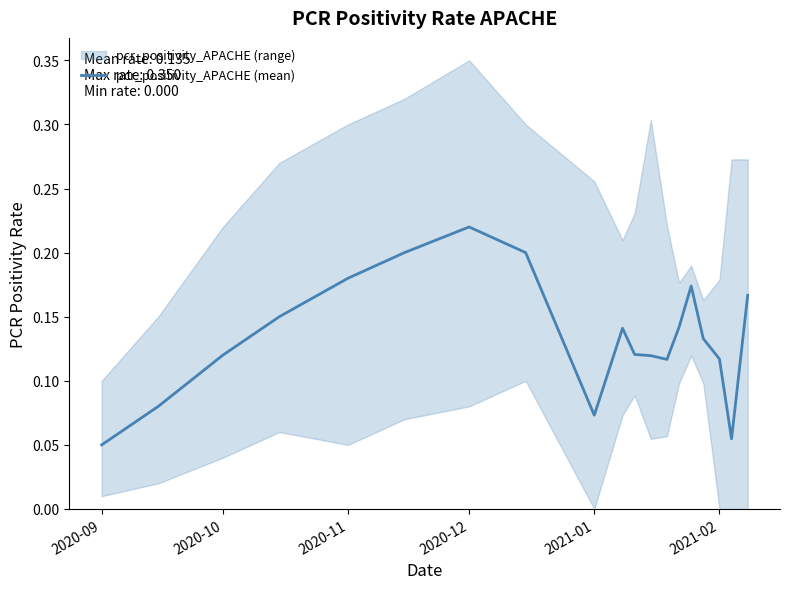

Which category has the highest value in the pcr_positivity_APACHE (mean) series?

2020-12